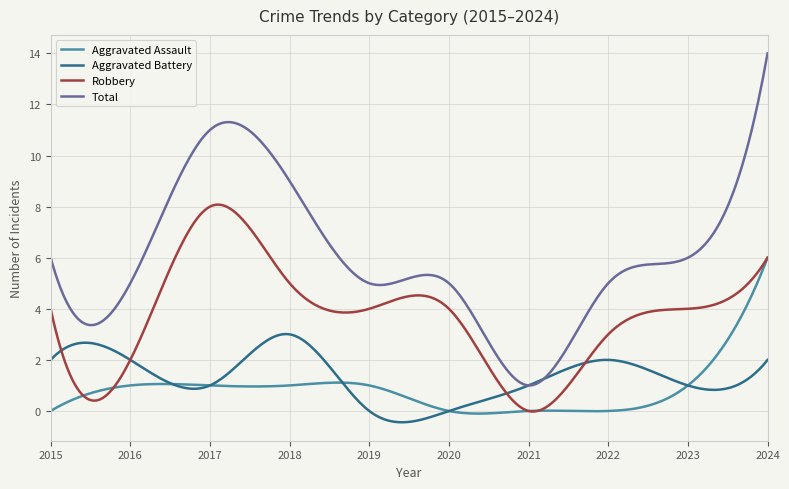

Which series has the widest spread of values?

Total